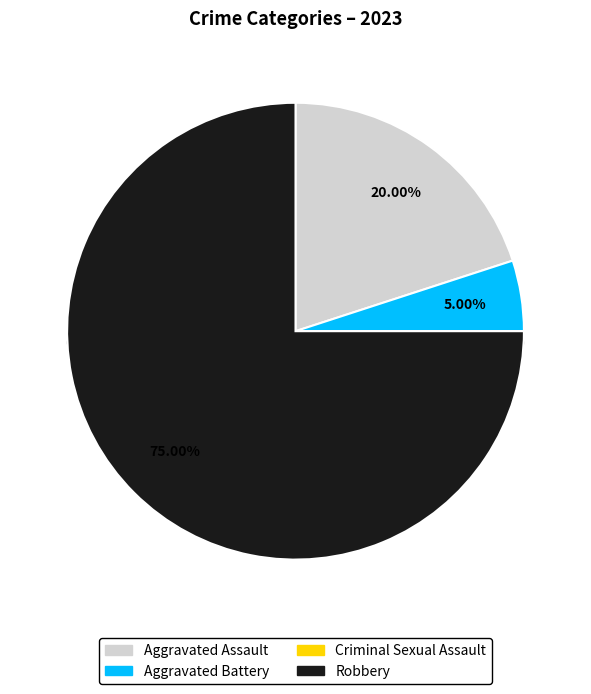

What is the largest slice in the pie chart?

Robbery